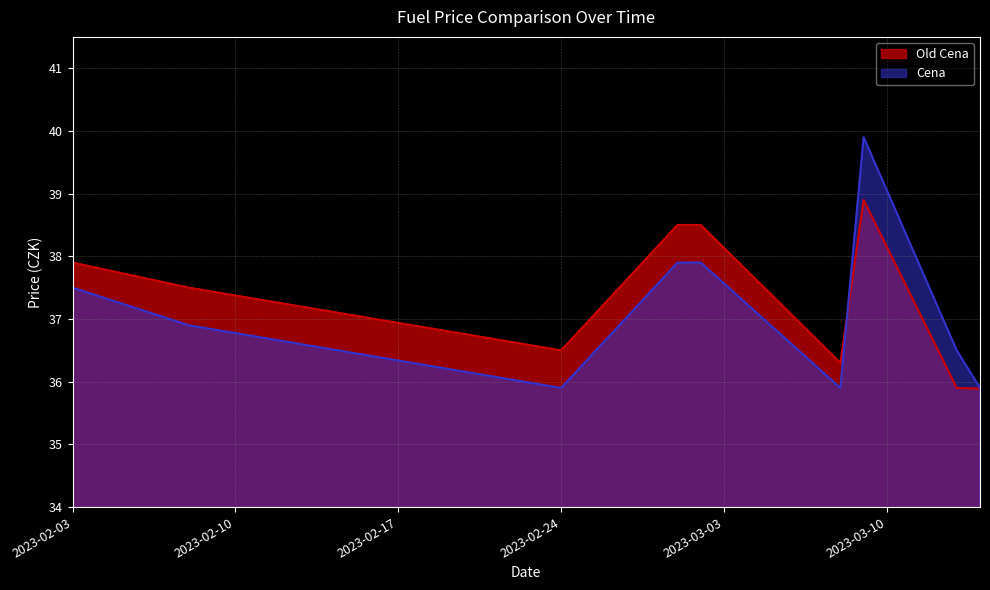

Which series changed the most between 2023-02-03 and 2023-03-08?

Old Cena